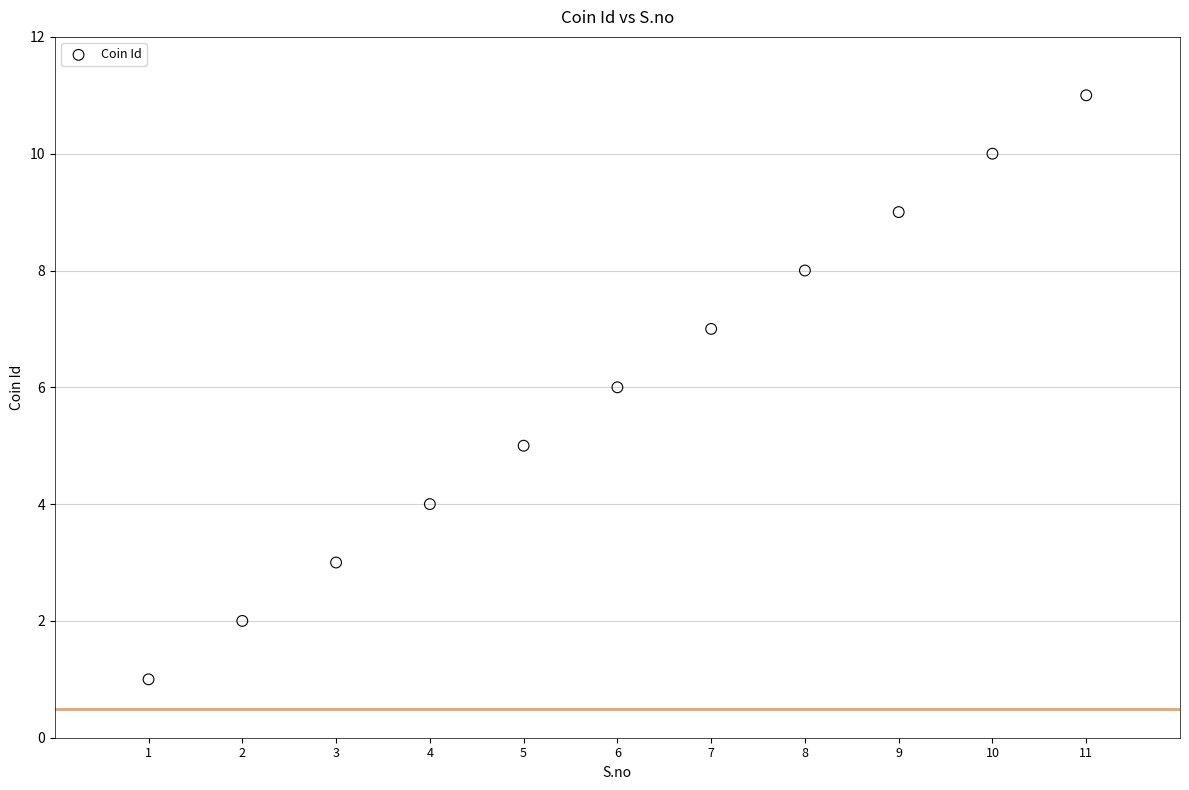

What is the range of Y values (max minus min)?

10